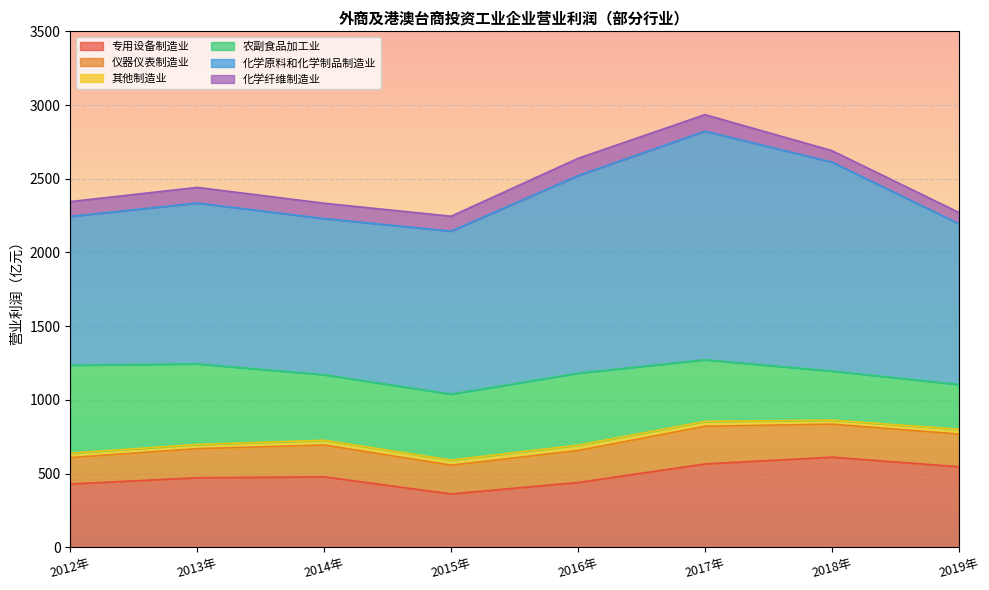

What position from the right is 2018年?

2